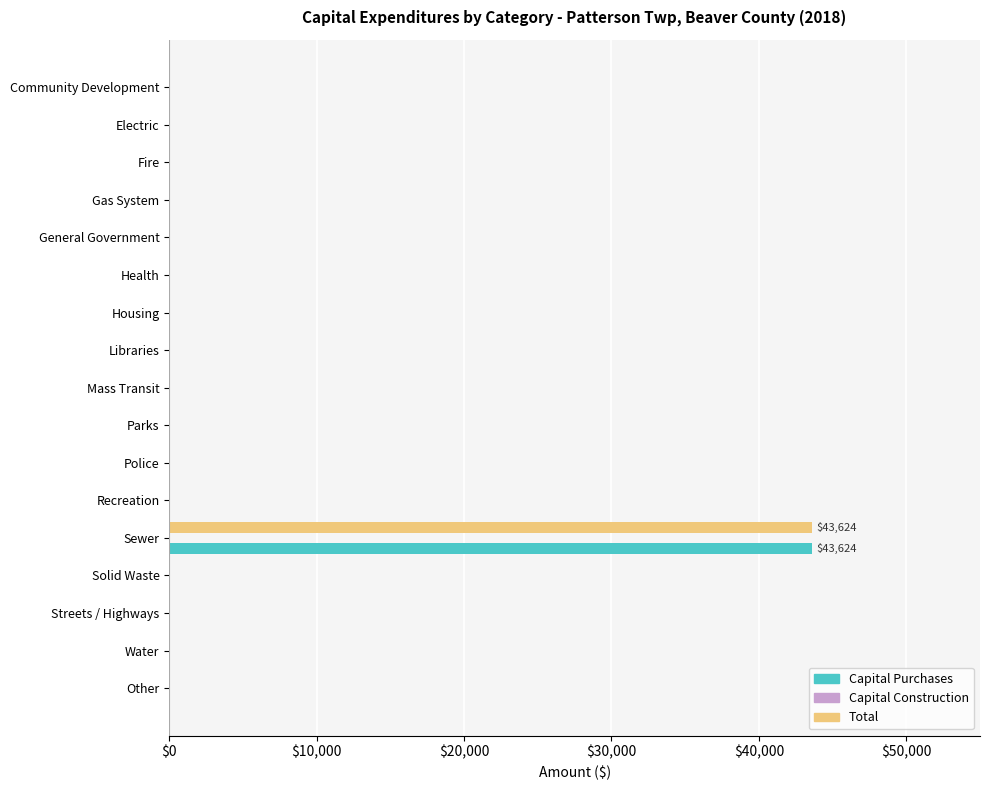

At which category is the sum across all series the highest?

Sewer